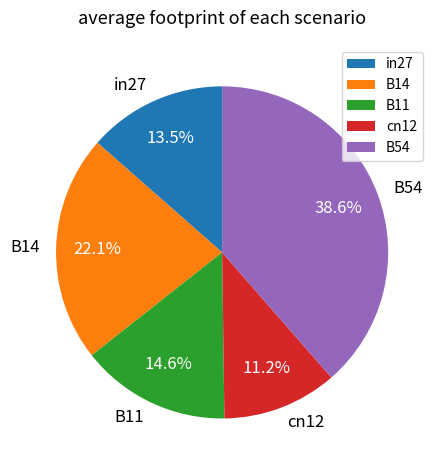

Which category has the smallest portion of the pie?

cn12